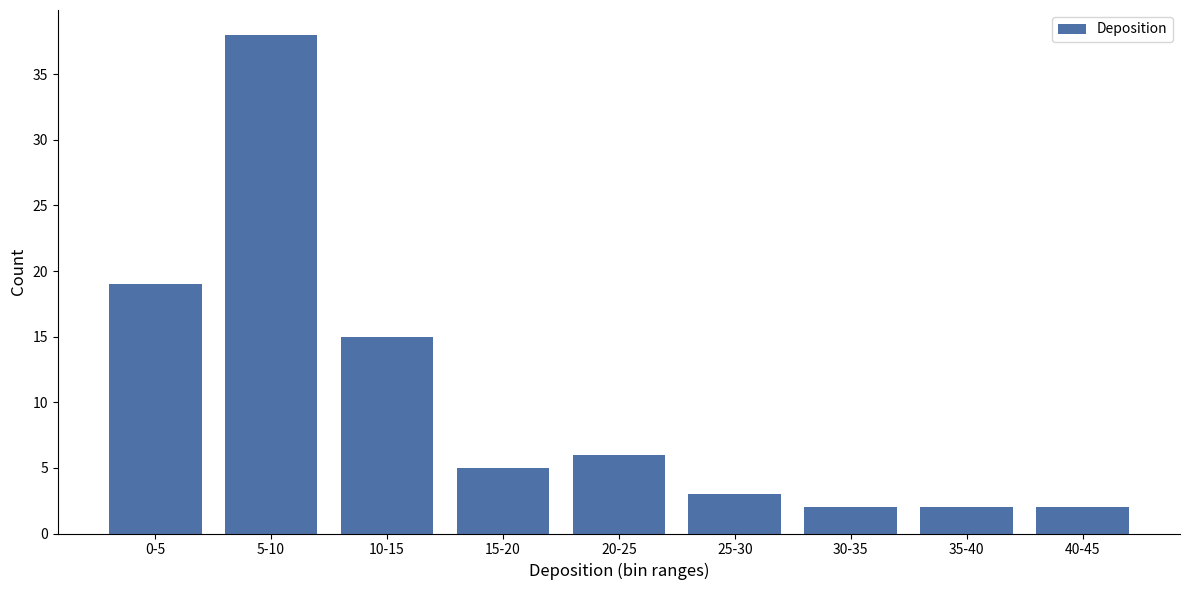

Reading left to right, what are all the values shown in this chart?

0-5=19	5-10=38	10-15=15	15-20=5	20-25=6	25-30=3	30-35=2	35-40=2	40-45=2